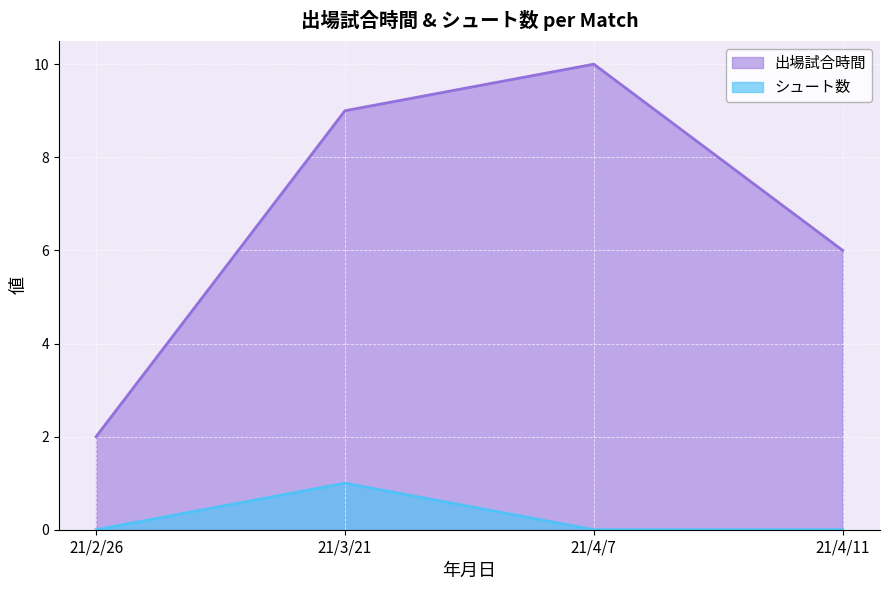

Count the number of categories in the chart.

4